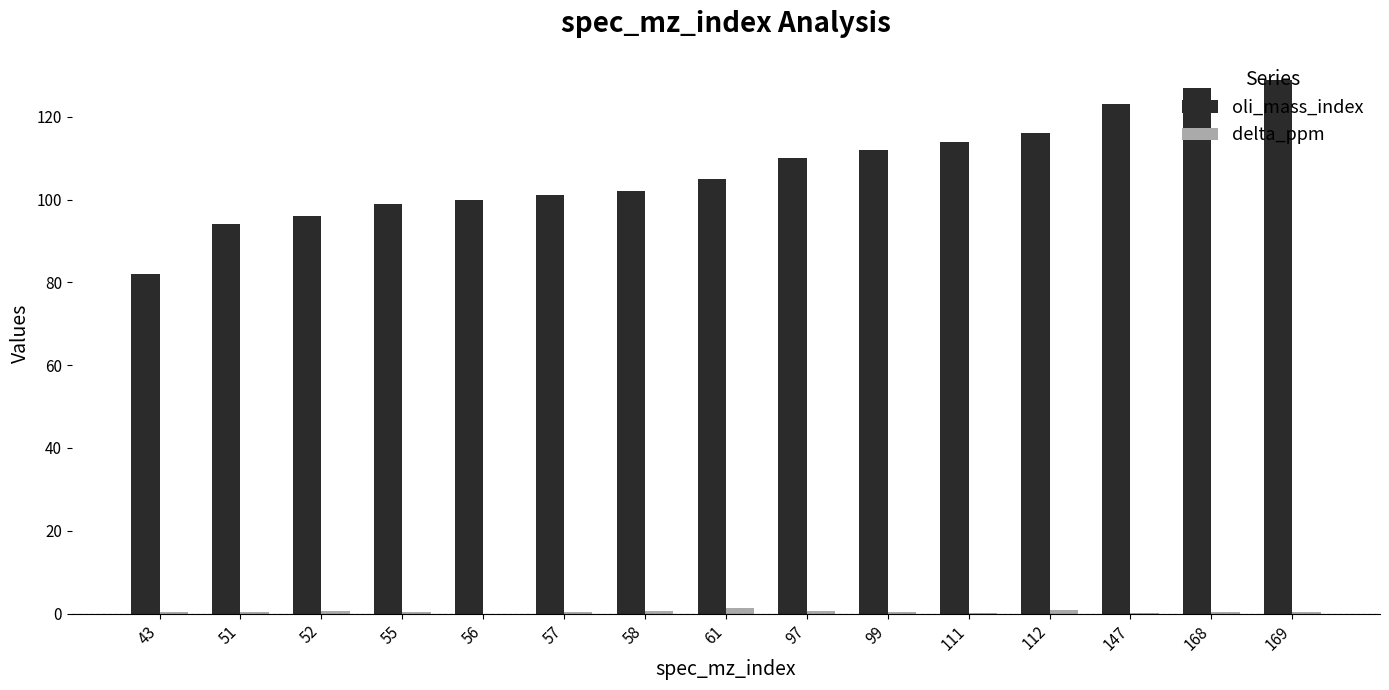

True or false: oli_mass_index has a value of 94.0 at 51.

True